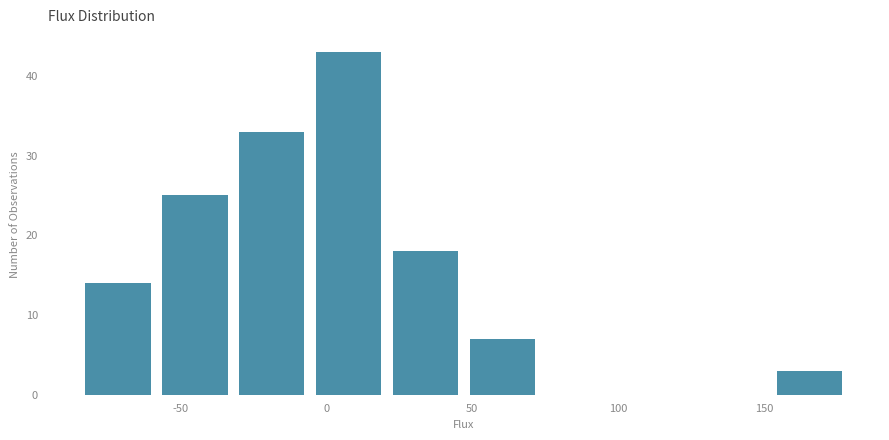

How tall is the bar that spans 45 to 75 on the x-axis? Neither the bar edges nor the heights are printed on the chart, so give them approximately, as read against the axes.

7